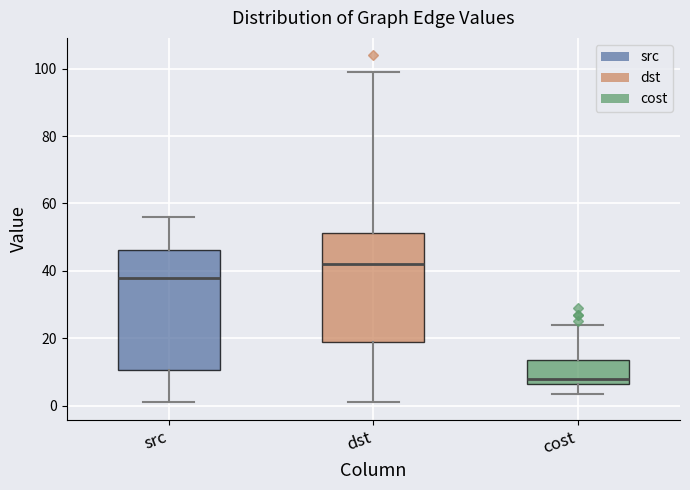

Which box has the highest median line?

dst